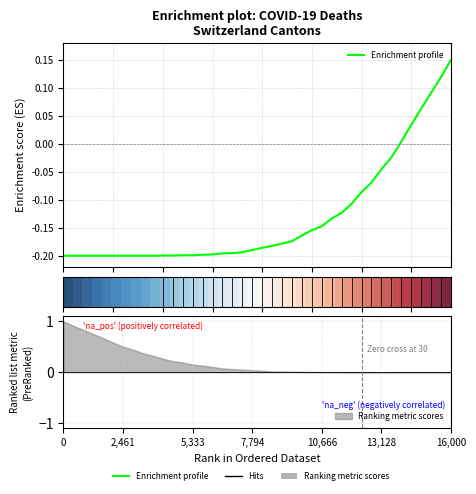

What is the lowest value of the Enrichment profile series?

-0.2